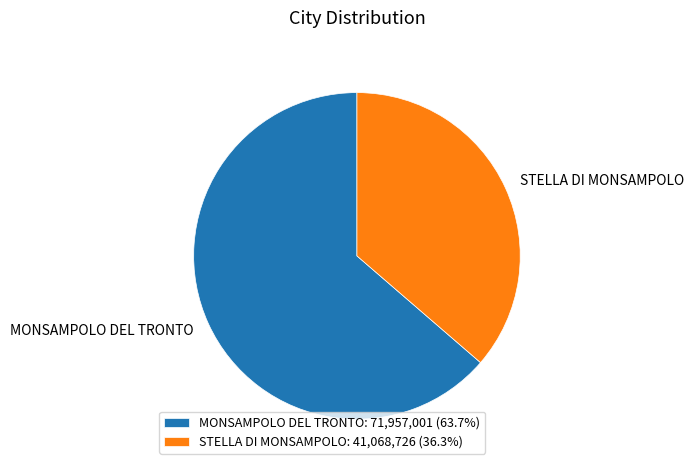

Does any single category account for the majority?

Yes